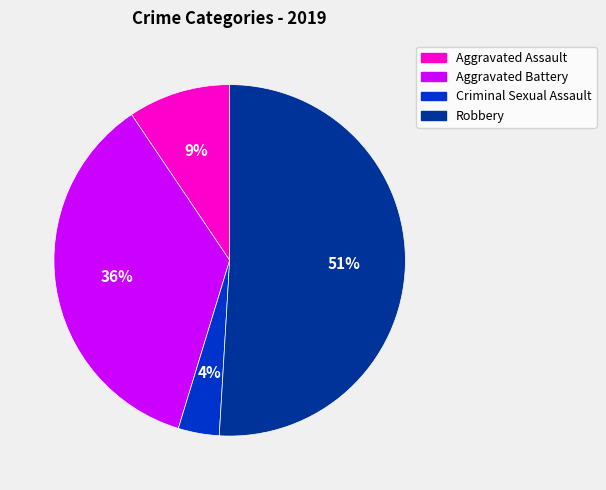

How many segments does this pie chart have?

4